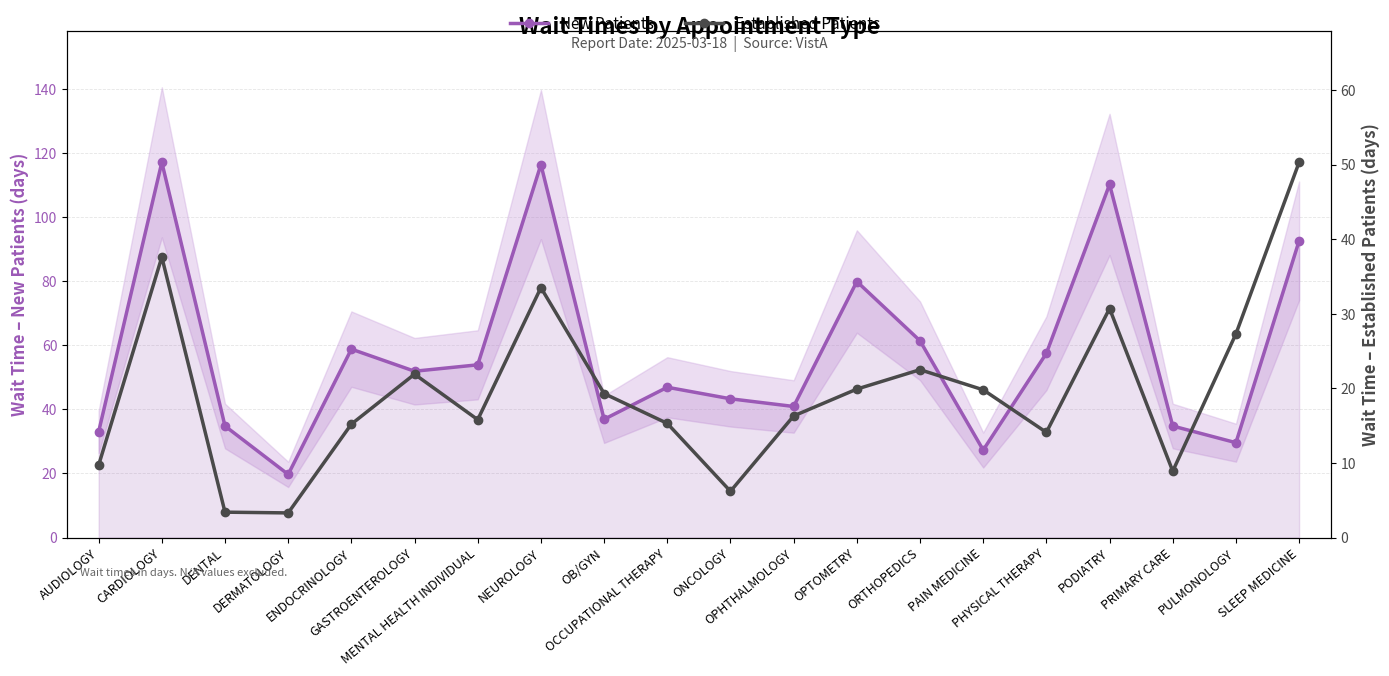

Which category has the highest value in the New Patients series?

CARDIOLOGY